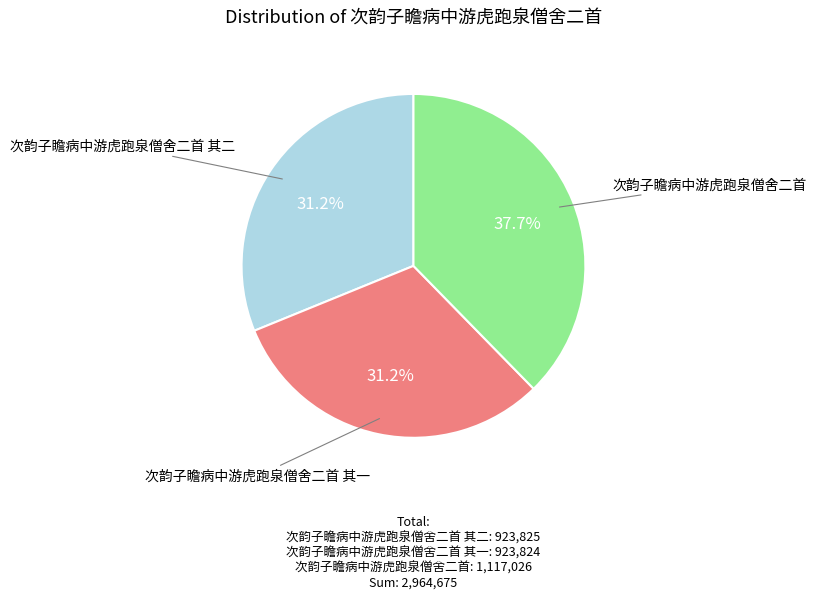

Is there a majority slice in this chart?

No